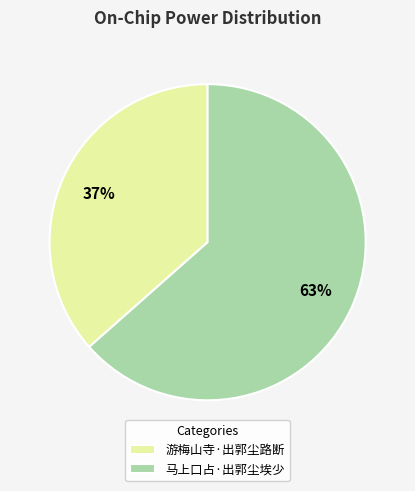

What is the ratio of the value at 马上口占·出郭尘埃少 to the value at 游梅山寺·出郭尘路断?

1.7